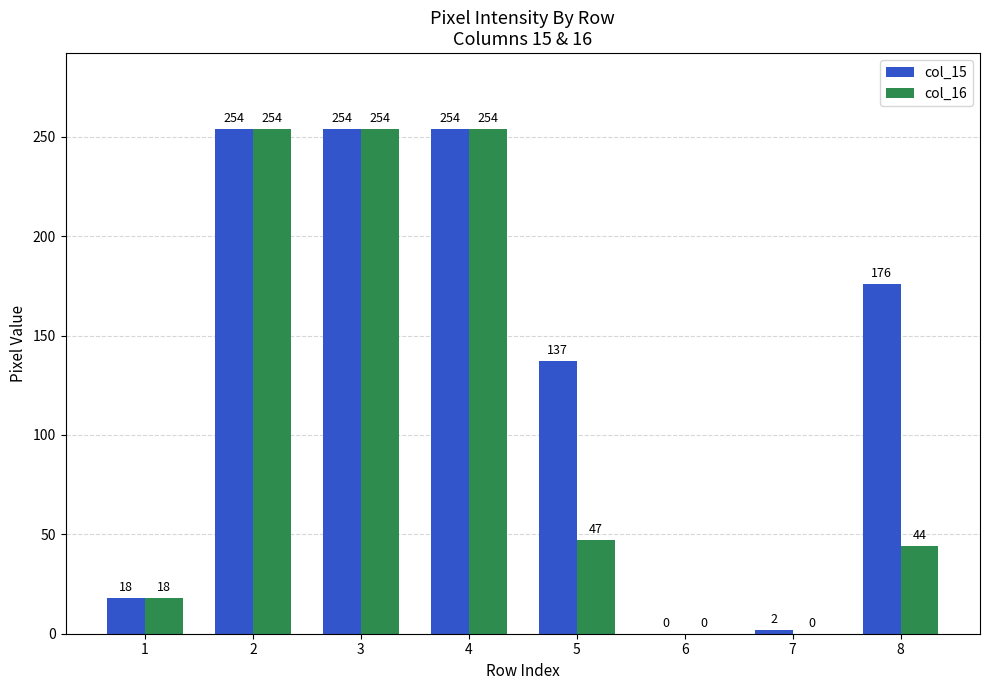

Reading left to right, transcribe all the data shown in this chart.

col_15: 1=18	2=254	3=254	4=254	5=137	6=0	7=2	8=176
col_16: 1=18	2=254	3=254	4=254	5=47	6=0	7=0	8=44